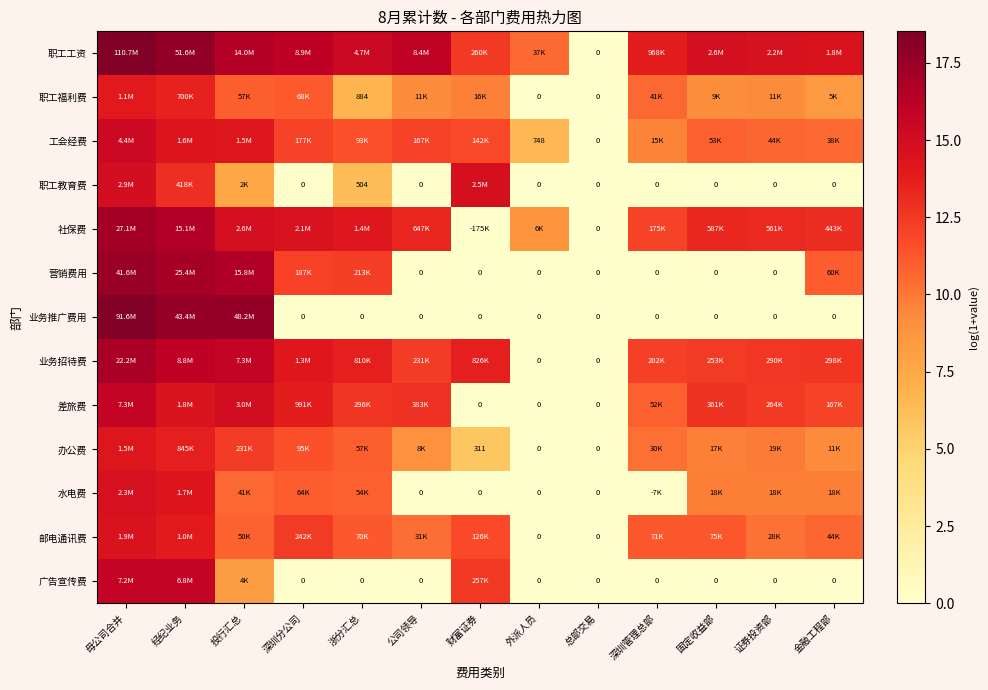

Rank the series by their maximum value, from lowest to highest.

职工福利费, 办公费, 邮电通讯费, 水电费, 职工教育费, 工会经费, 广告宣传费, 差旅费, 业务招待费, 社保费, 营销费用, 业务推广费用, 职工工资